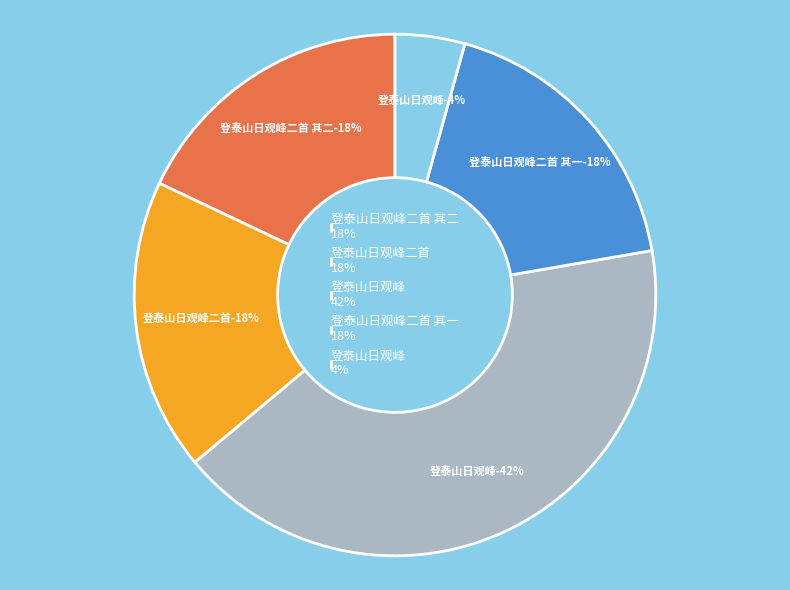

True or false: 登泰山日观峰 accounts for 56% of the total.

False